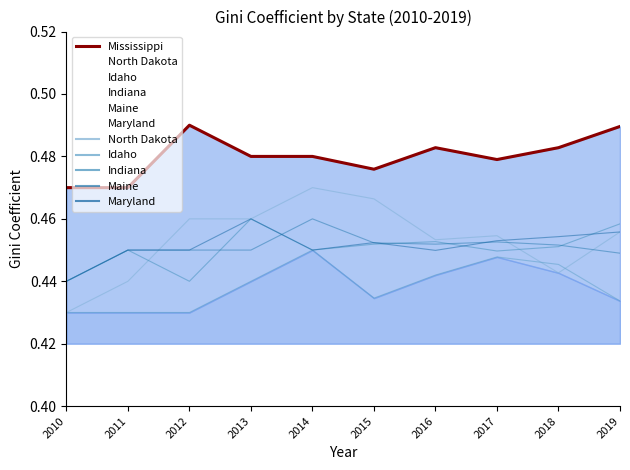

How many values are between 0 and 1?

10